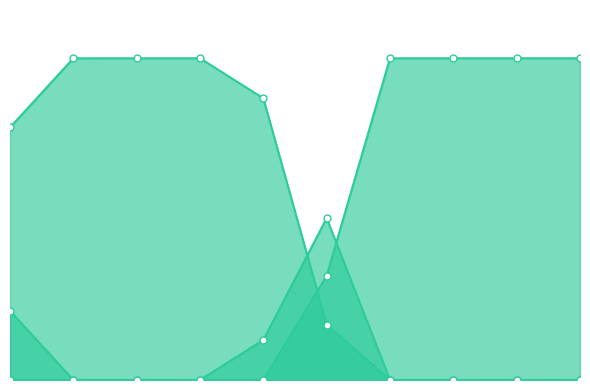

What is the total value across all series at 8?

1.0